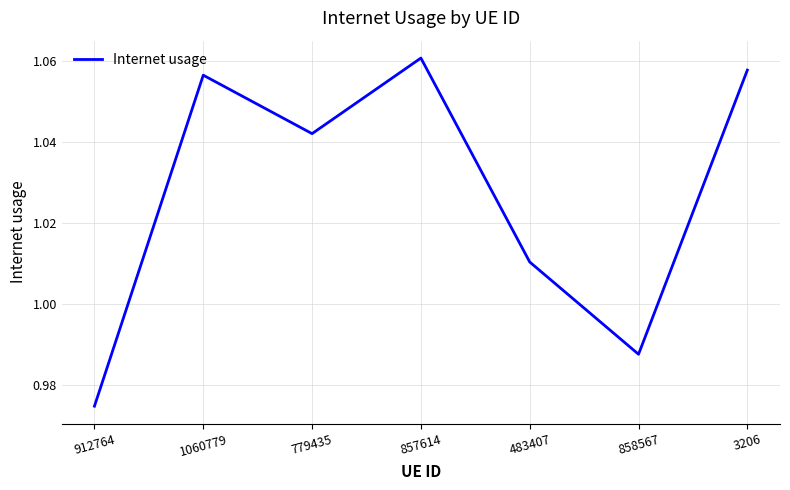

Where does the data first go above 1?

1060779